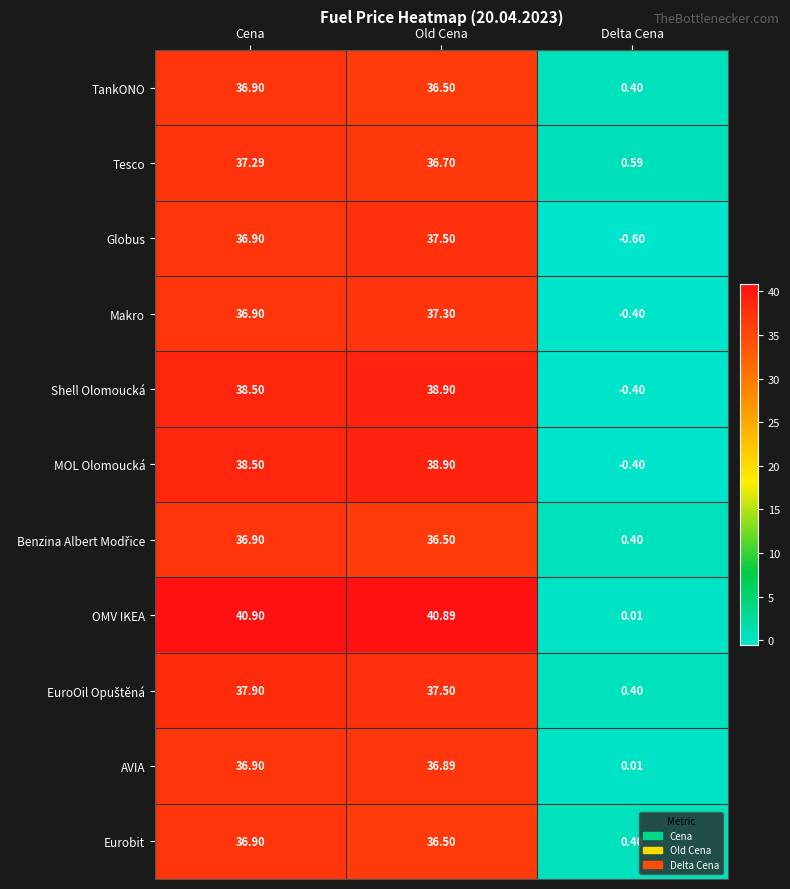

Which series changed the most between Old Cena and Delta Cena?

OMV IKEA